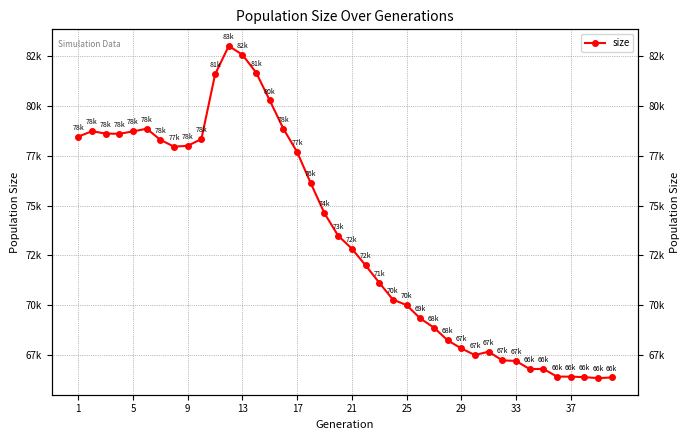

What is the value of the 27th point from the left?

68872